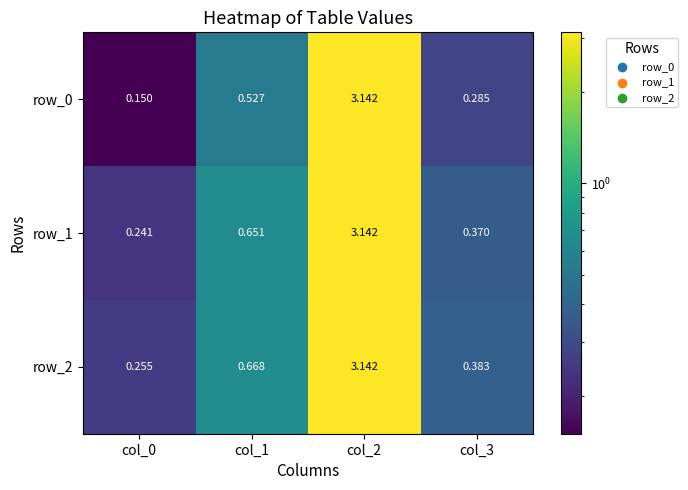

List the labels in order of row_2 value, smallest first.

col_0, col_3, col_1, col_2